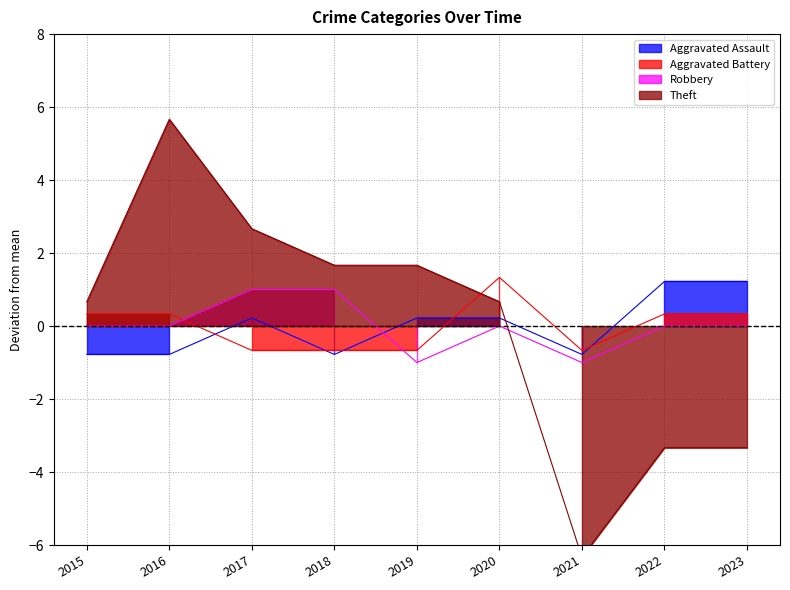

True or false: Robbery and Aggravated Assault cross at least once.

True